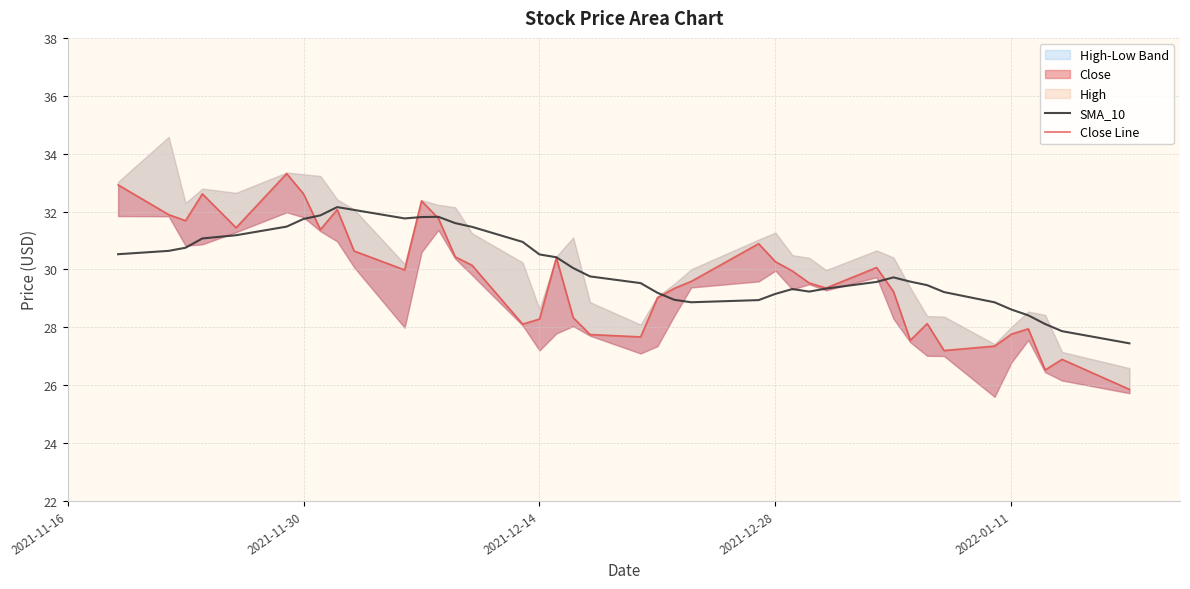

How many values in the SMA_10 series exceed 29?

31